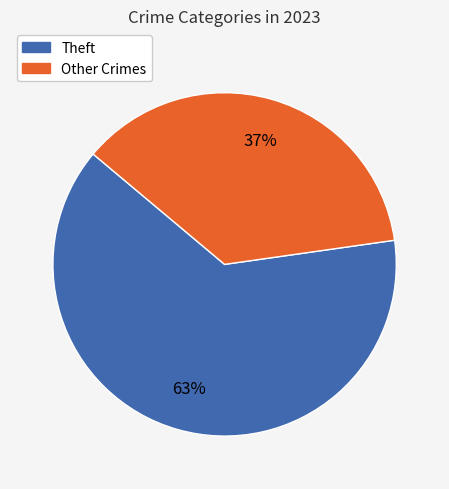

Is there a majority slice in this chart?

Yes